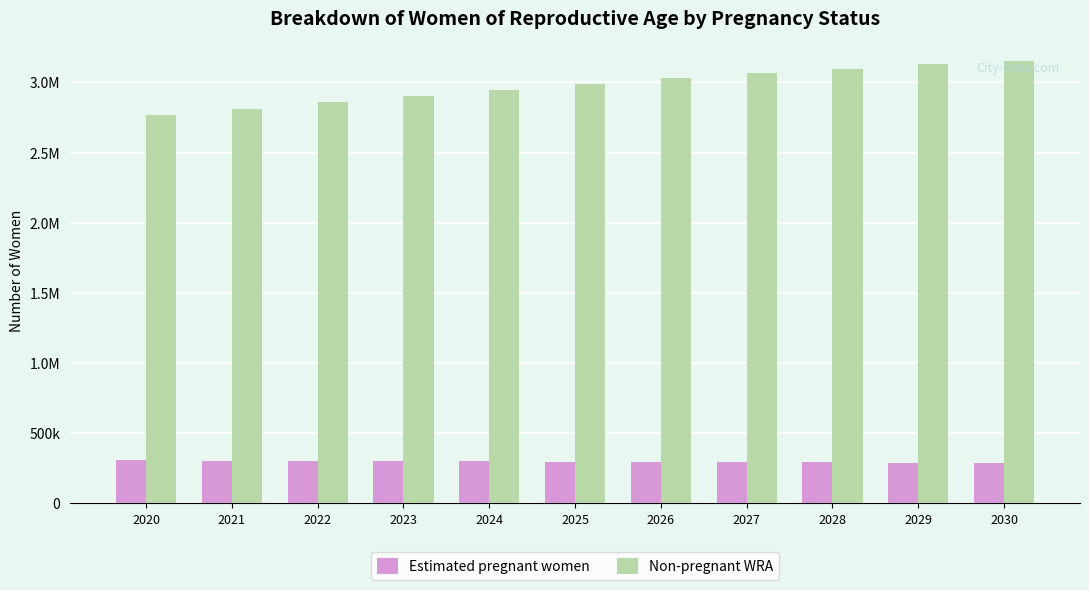

What is the average value of the Non-pregnant WRA series?

2977632.5